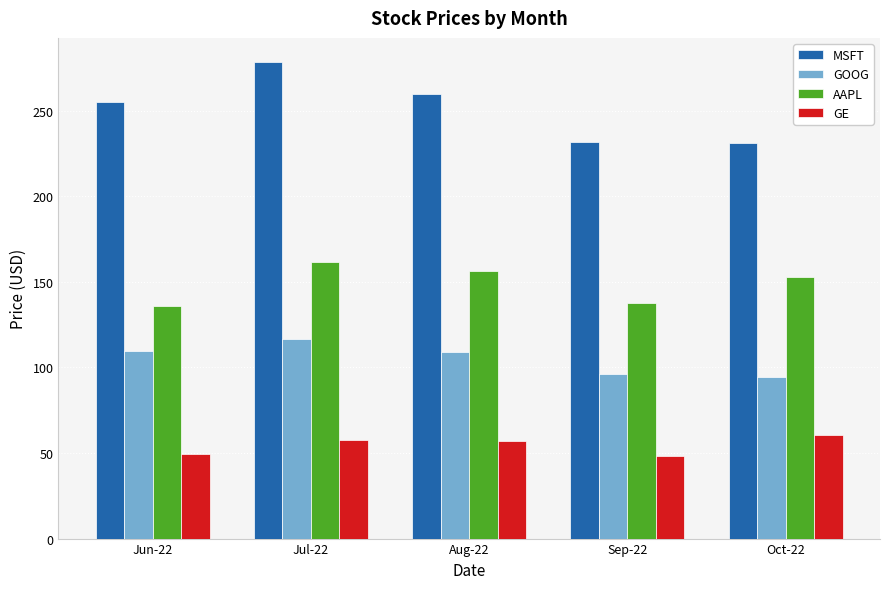

What is the sum of all AAPL values?

745.0